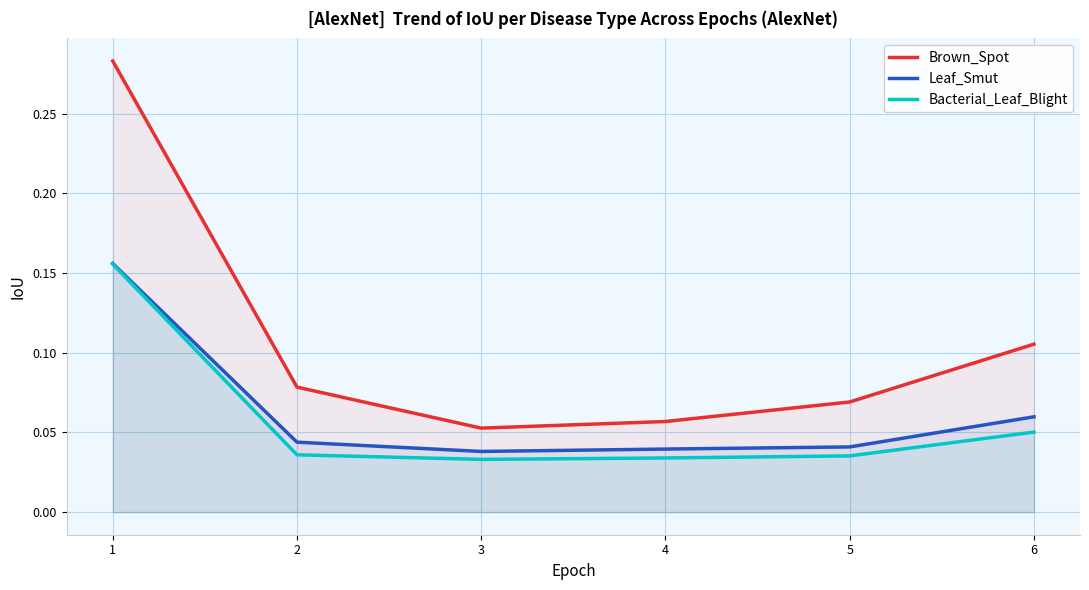

What is the value of the Leaf_Smut point at the 6th from the left?

0.1